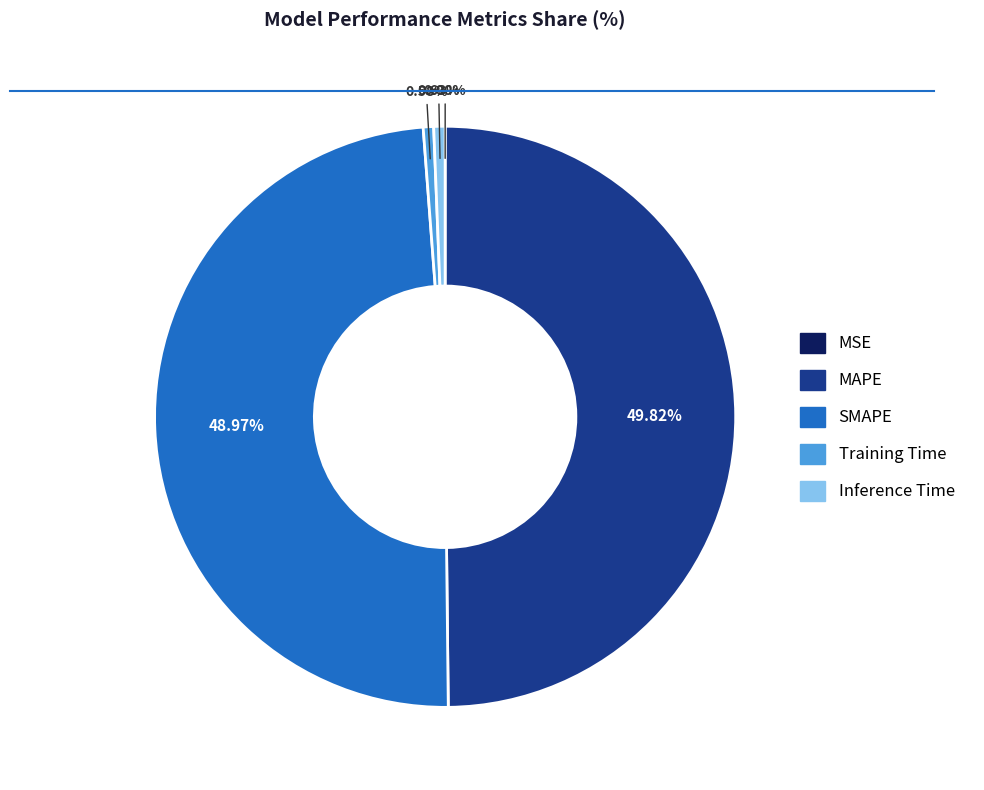

Combined, do MAPE and SMAPE account for over 50%?

Yes